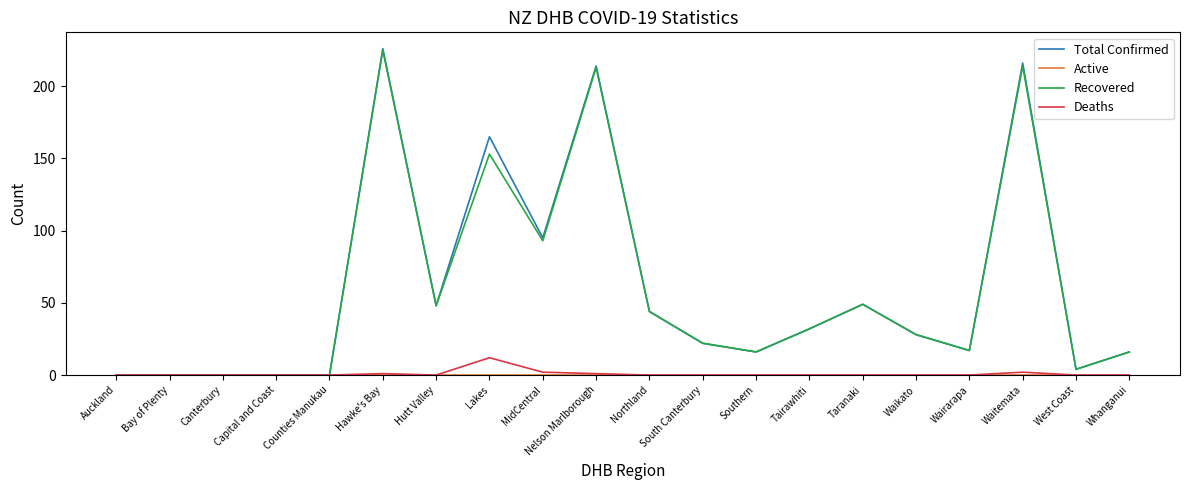

What is the total value across all series at Waikato?

56